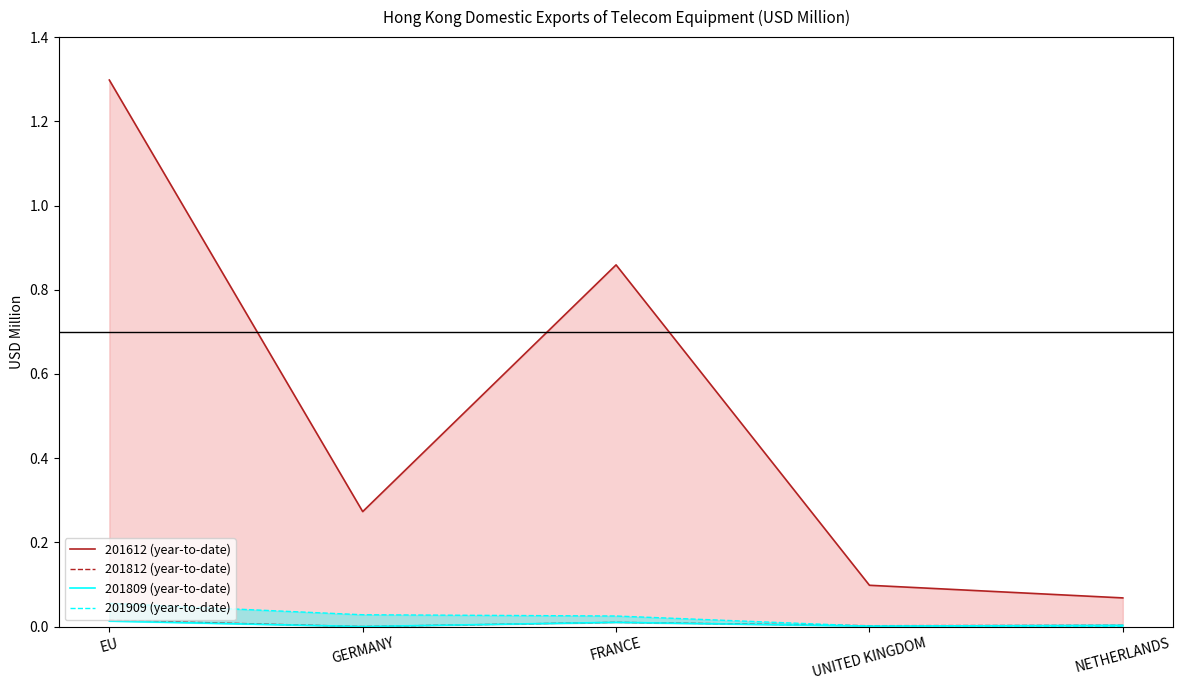

What is the total value across all series at EU?

1.4